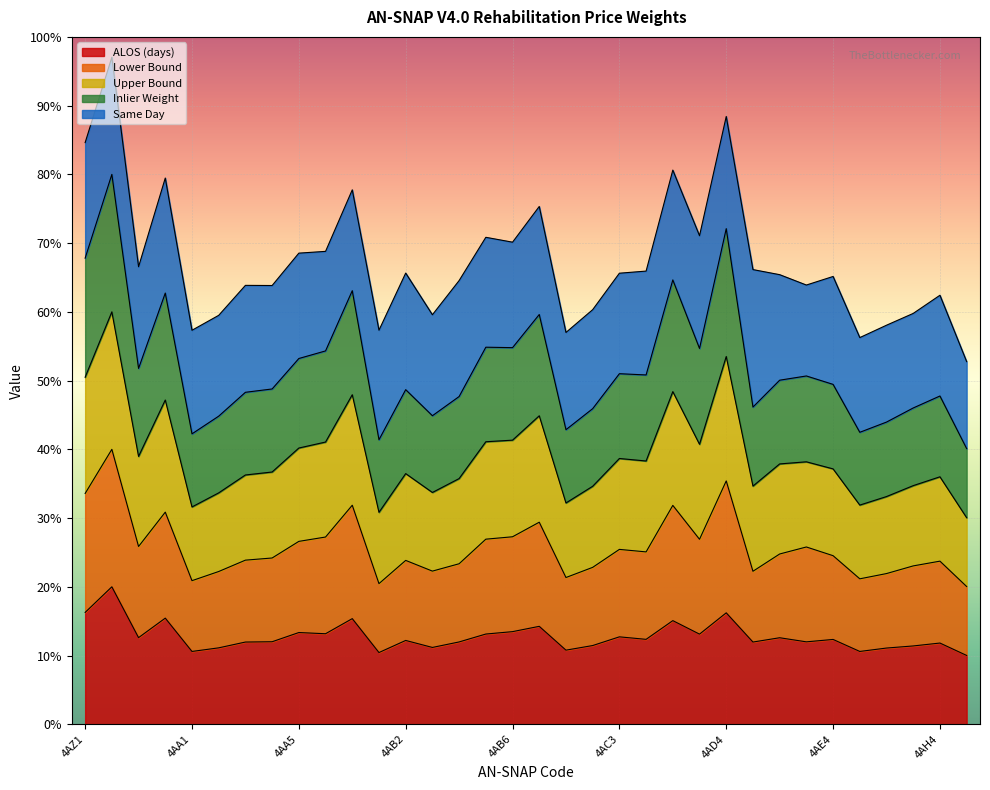

At which category is the sum across all series the highest?

4AZ2